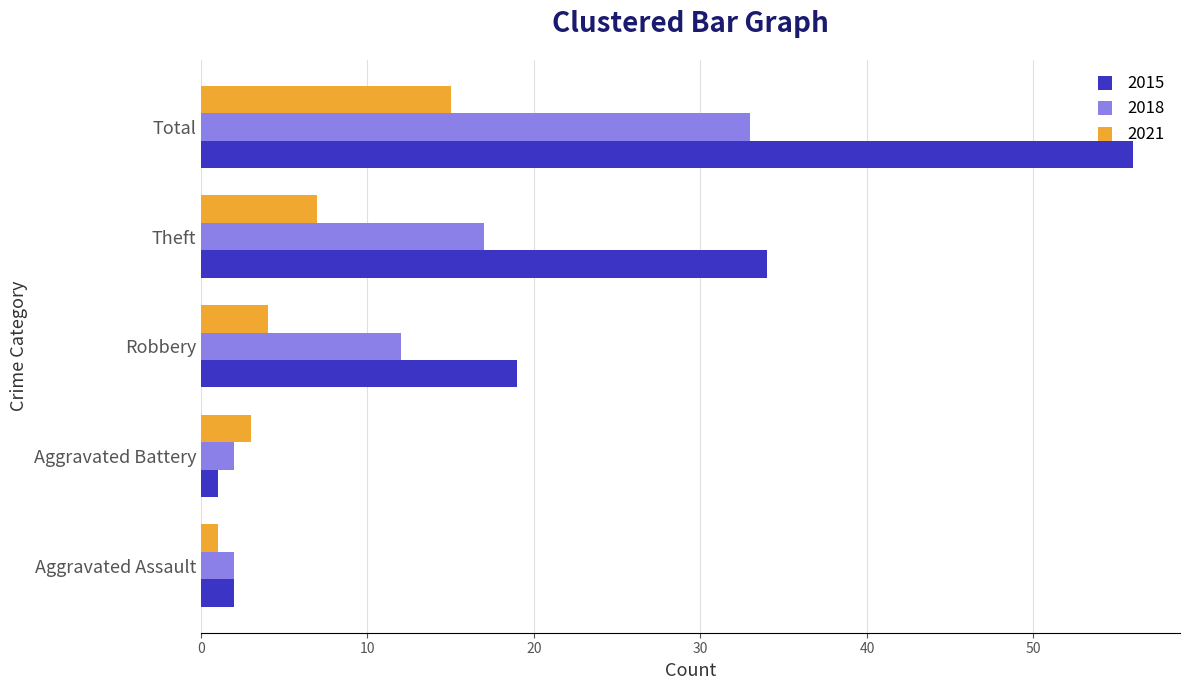

Rank the series by their average value, from lowest to highest.

2021, 2018, 2015